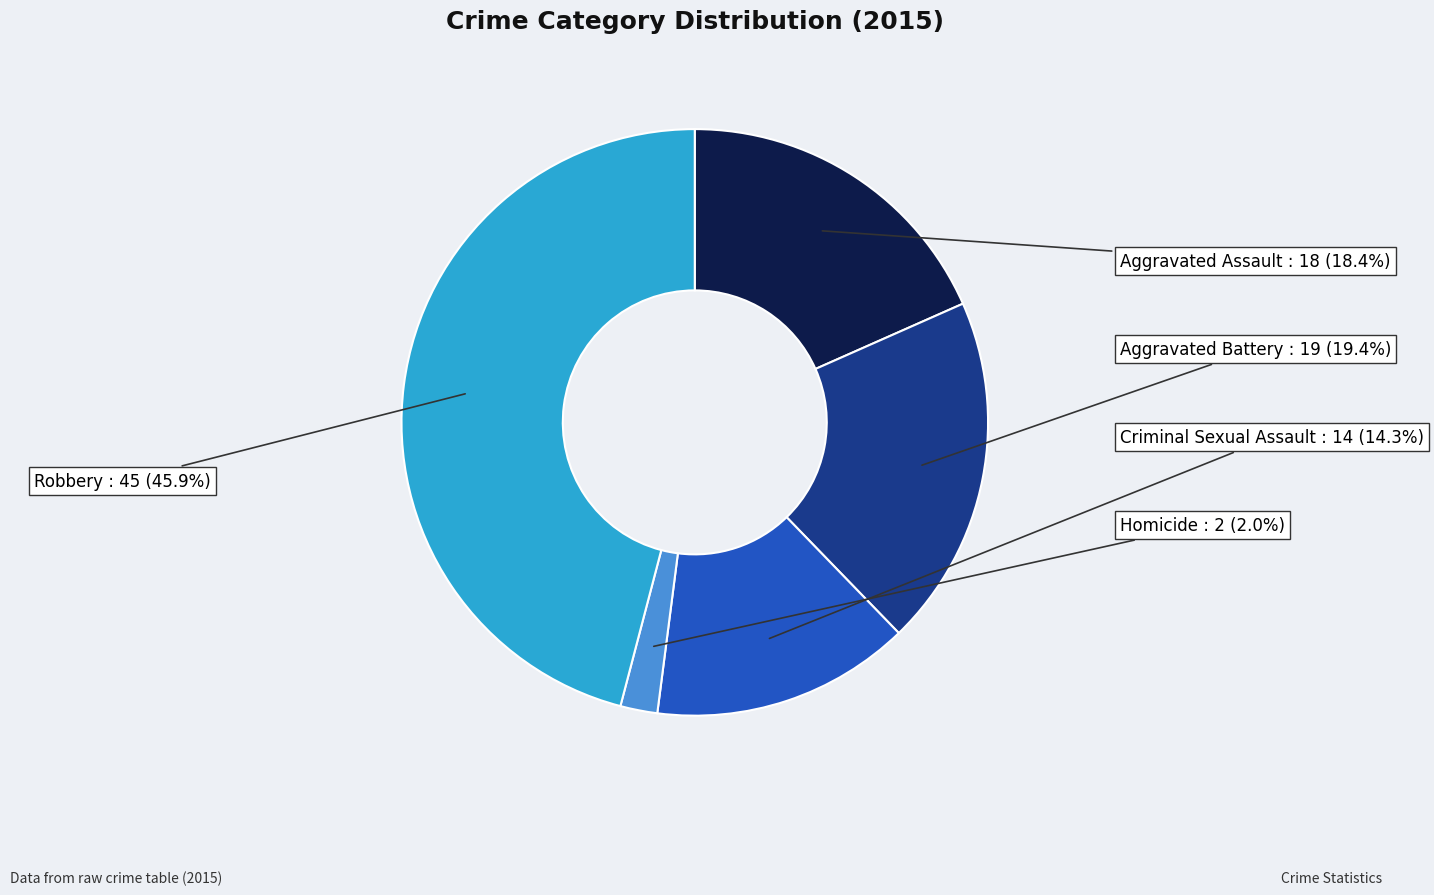

Which slice is the smallest?

Homicide